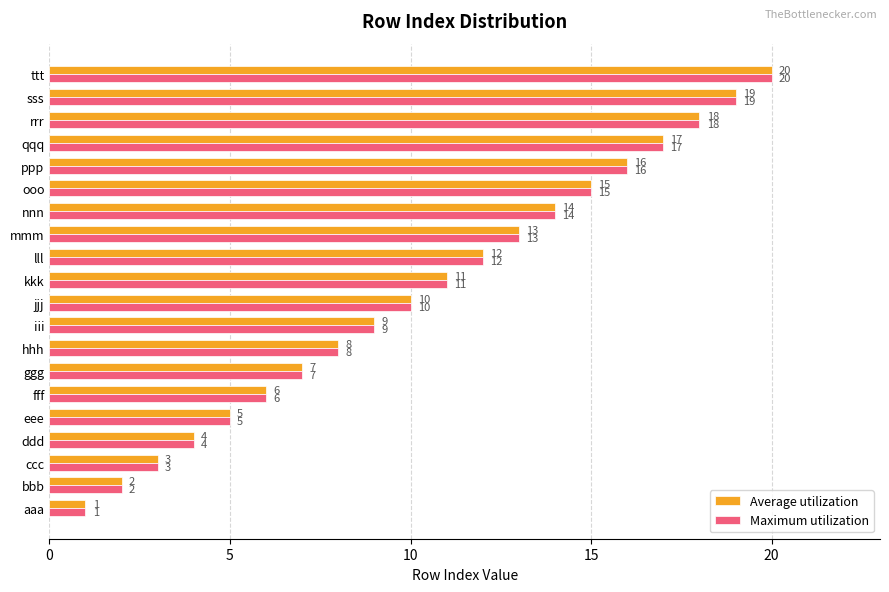

What is the difference between the maximum and second lowest values in the Average utilization series?

18